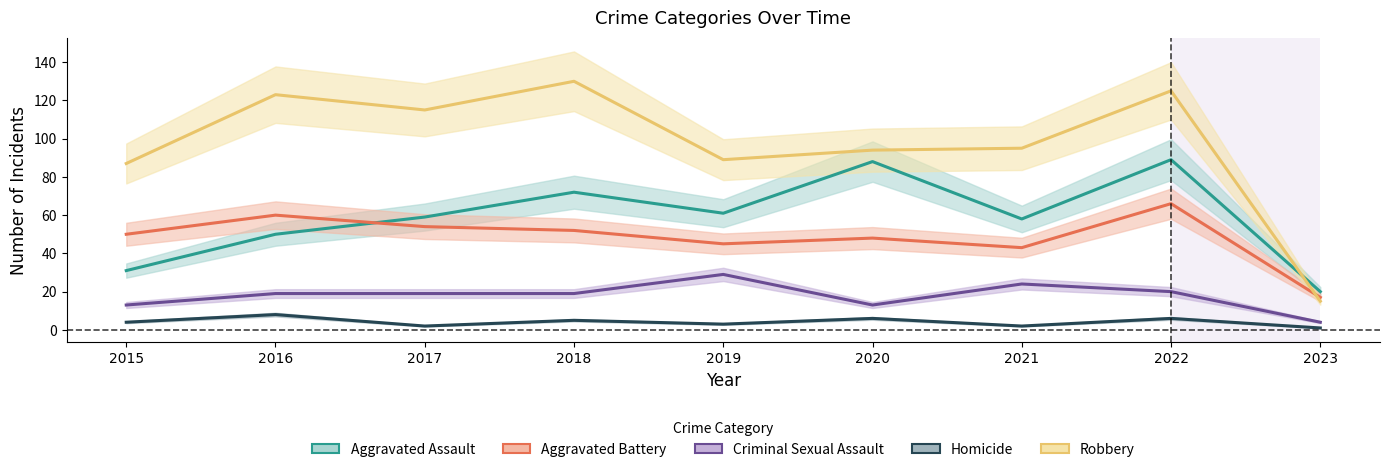

At which category does Homicide reach its first local valley?

2017